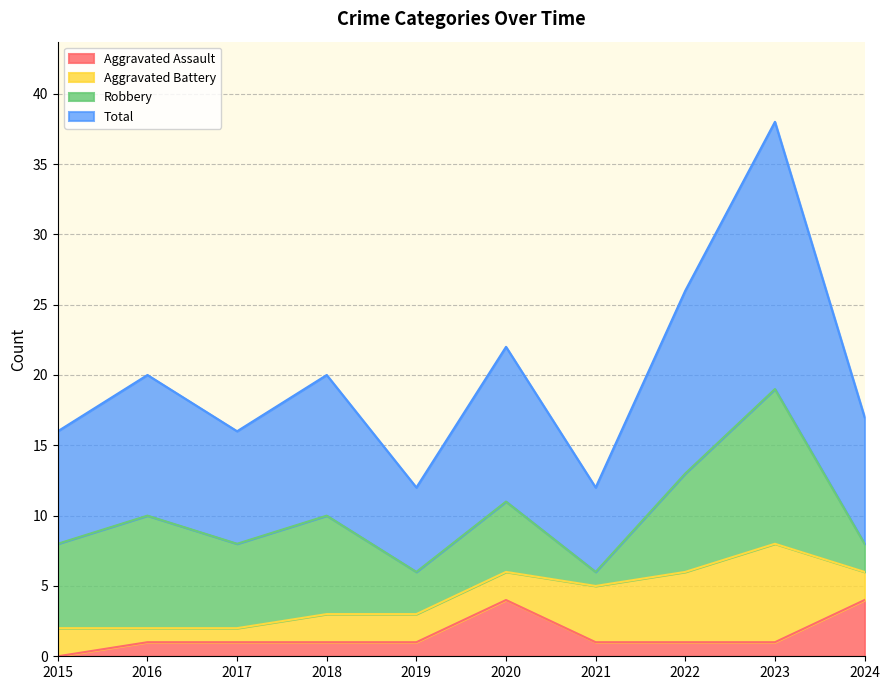

What is the highest value of the Aggravated Assault series?

4